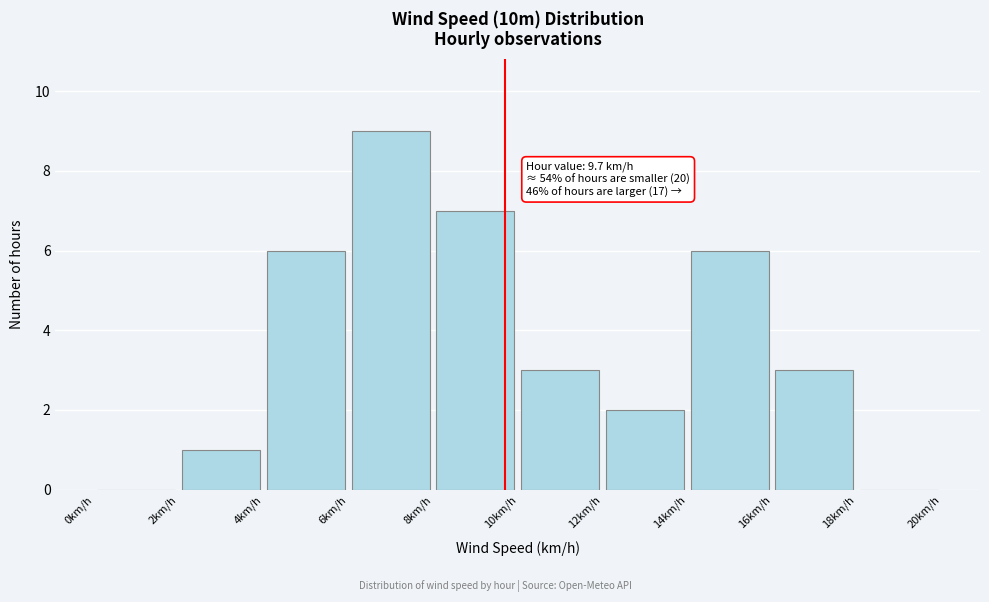

Over which range of the x-axis is the bar tallest?

6 to 8